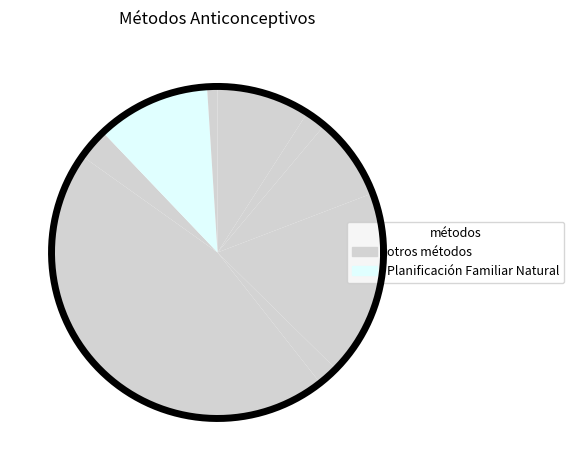

Rank the categories by value from lowest to highest.

Dispositivo Intrauterino (DIU), Esterilización masculina, Implante, Retiro, Esterilización femenina, Preservativo/condón, Planificación Familiar Natural, Inyectable, Cápsula/píldora